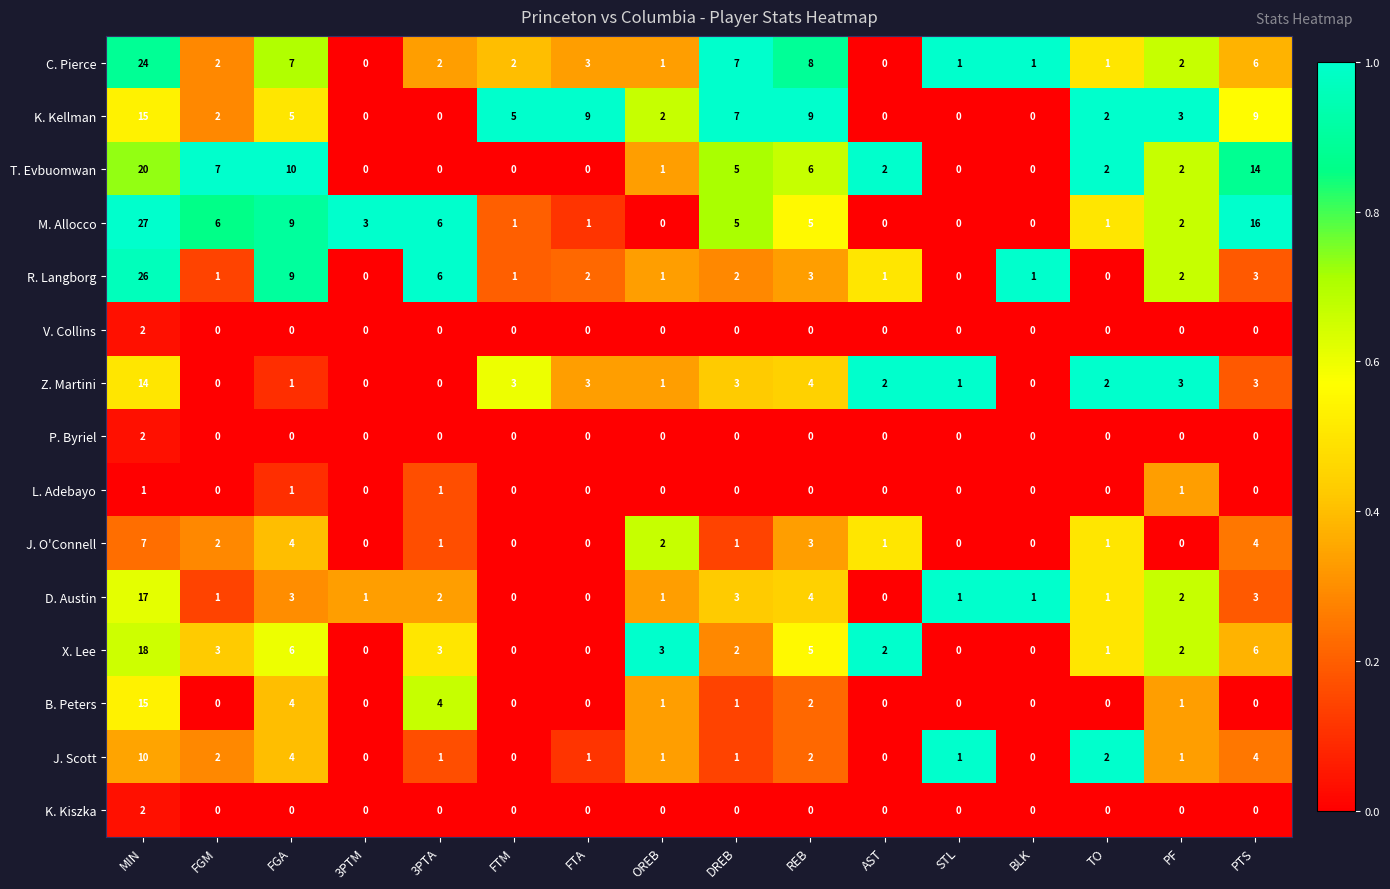

Which series has the largest total across all categories?

M. Allocco